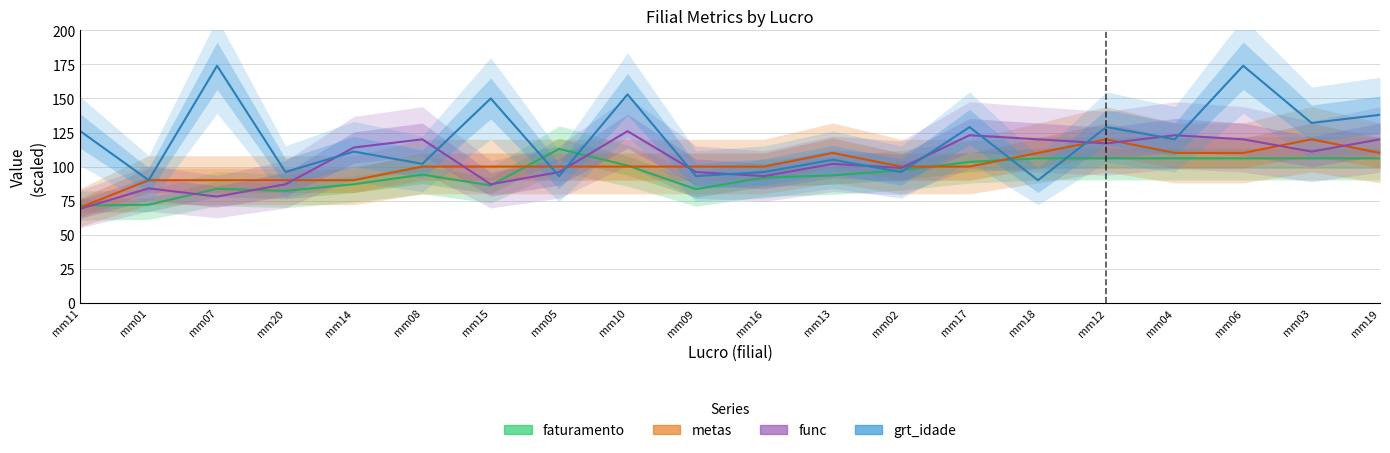

The grt_idade series shows 143.4 at mm08. True or false?

False